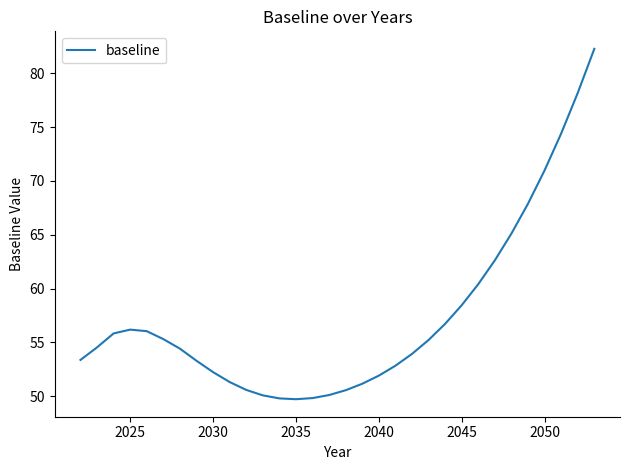

What is the maximum value shown in the chart?

82.3